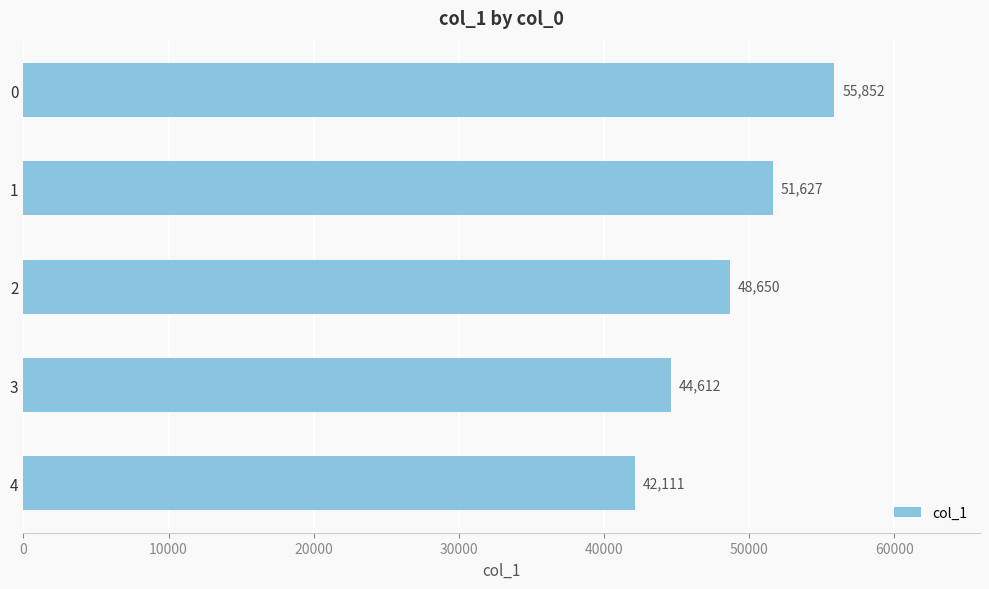

The value at 0 is 55852. True or false?

True